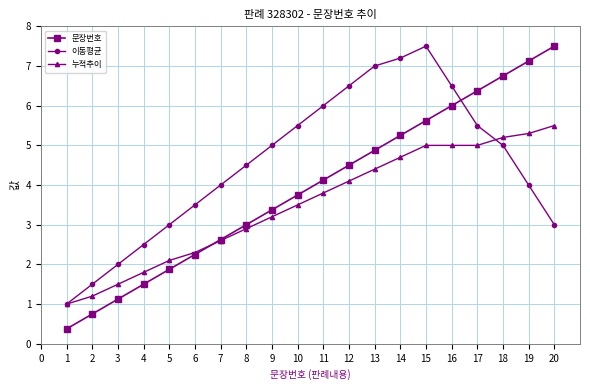

The 이동평균 series shows 2.6 at 2. True or false?

False